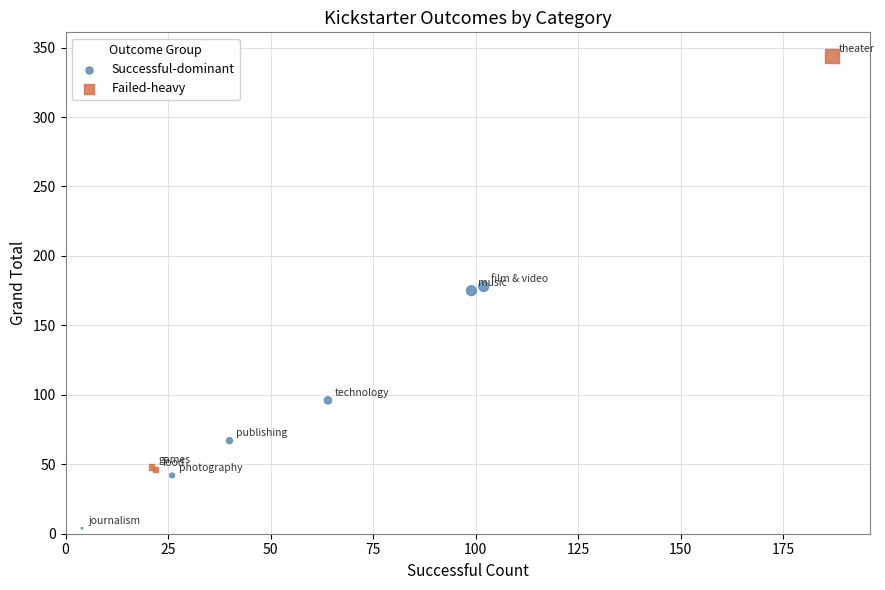

Which series contains the highest Y value?

Failed-heavy